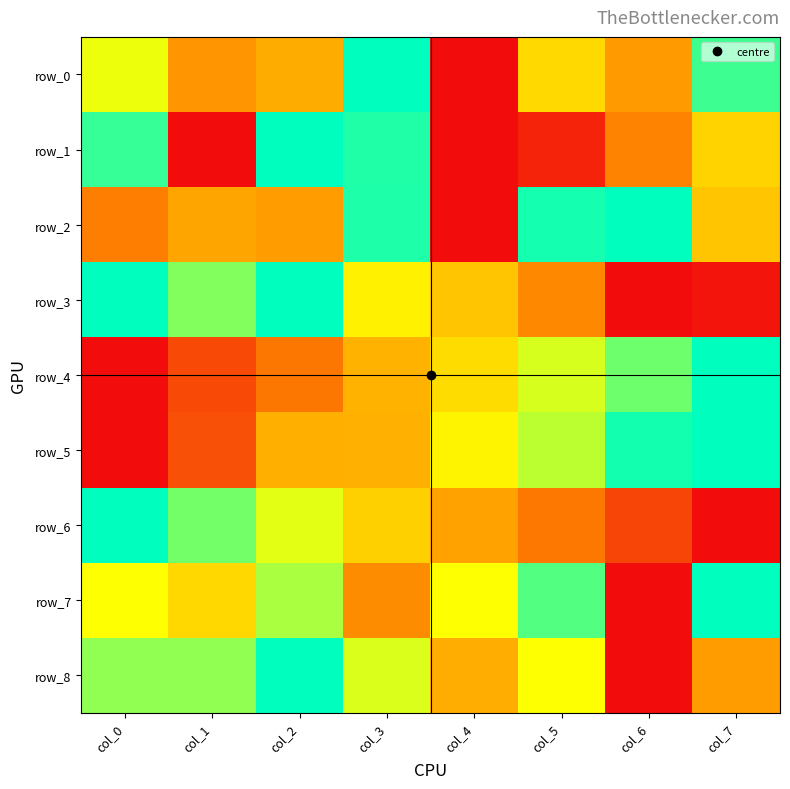

The value of row_1 at col_0 is 1.4. True or false?

False